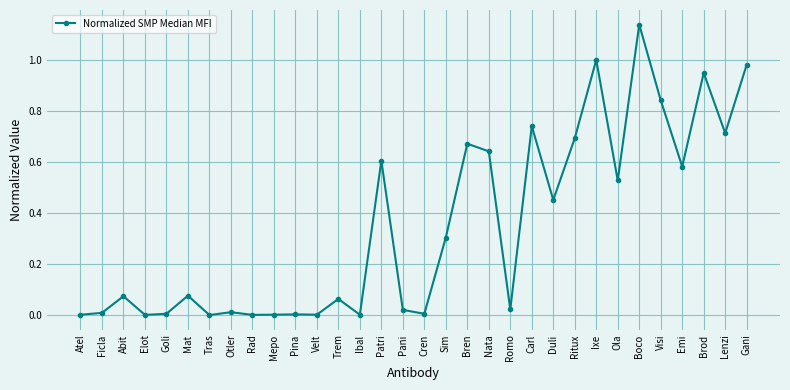

What is the sum of the values at Carl and Bren?

1.4